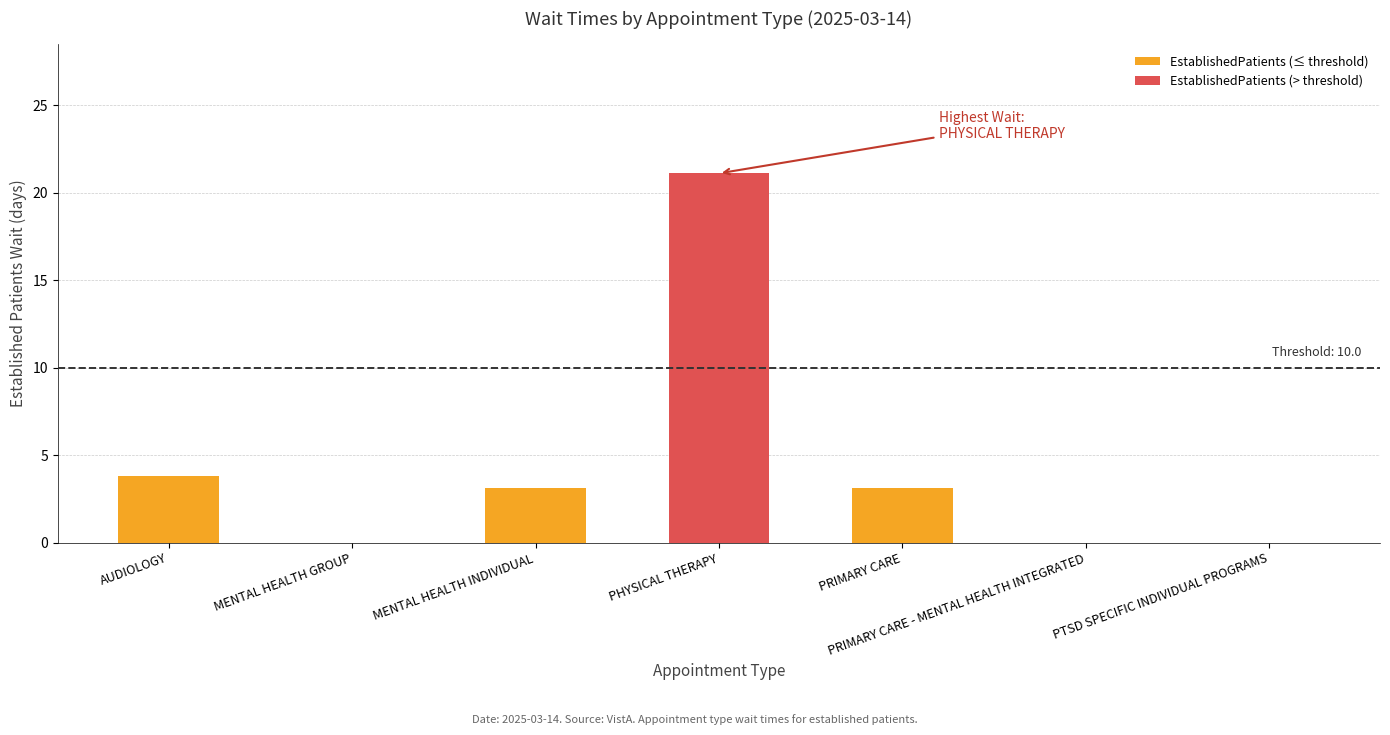

Reading left to right, list all the values displayed in this chart.

3.8	0.0	3.1	21.1	3.1	0.0	0.0